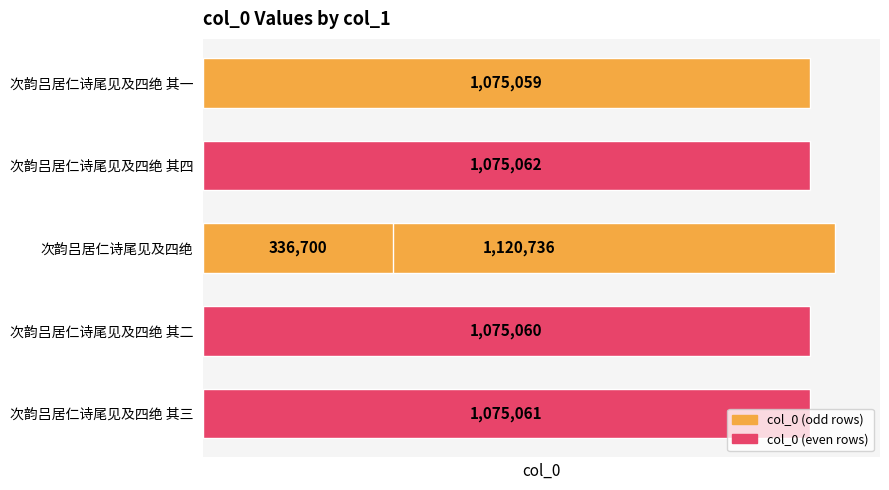

The chart shows a value of 1603391 at 次韵吕居仁诗尾见及四绝 其四. True or false?

False